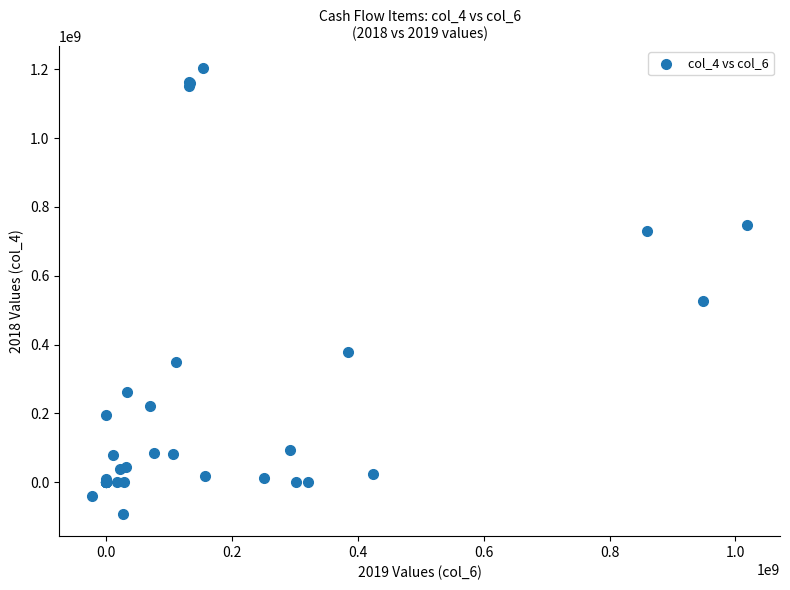

What Y value in the scatter plot is closest to 555068616?

526152007.9